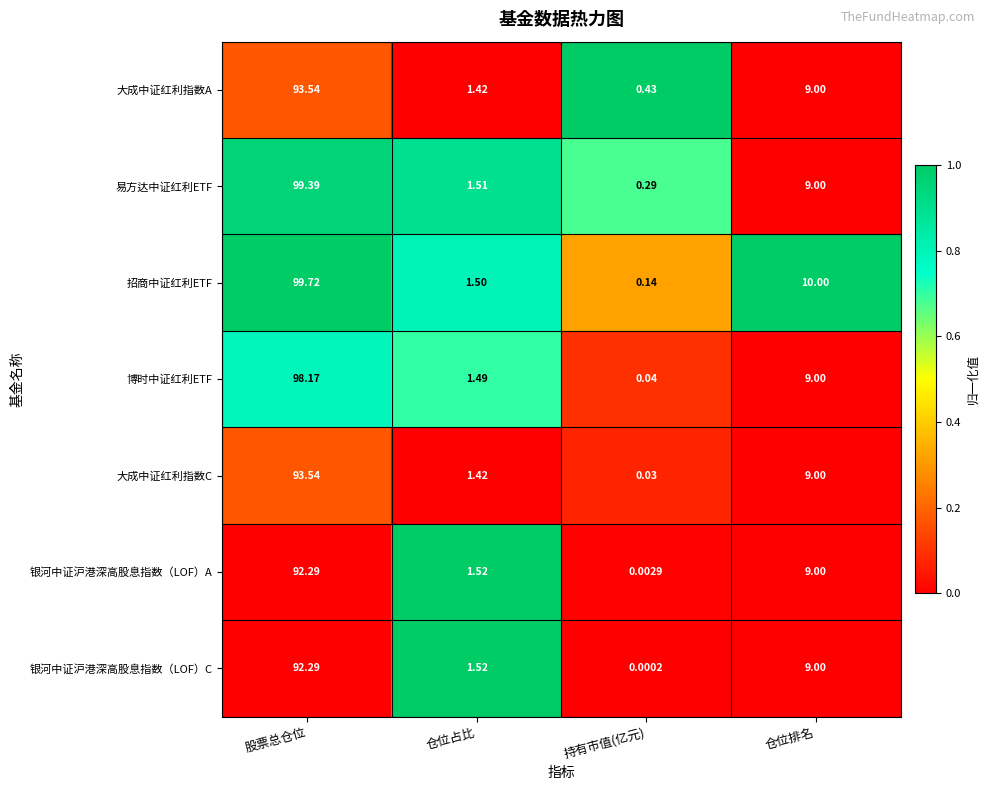

What is the spread (max minus min) of values at 股票总仓位?

7.4